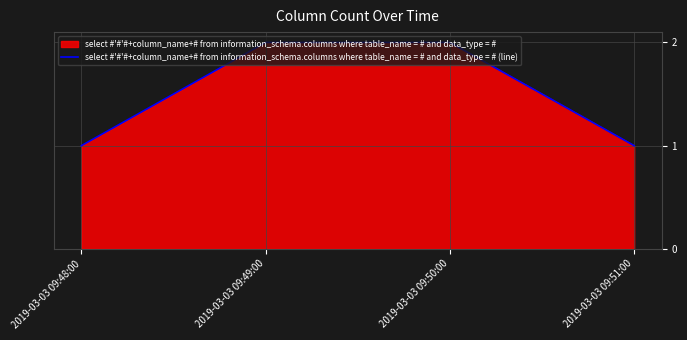

What is the change in value from 2019-03-03 09:49:00 to 2019-03-03 09:51:00?

-1